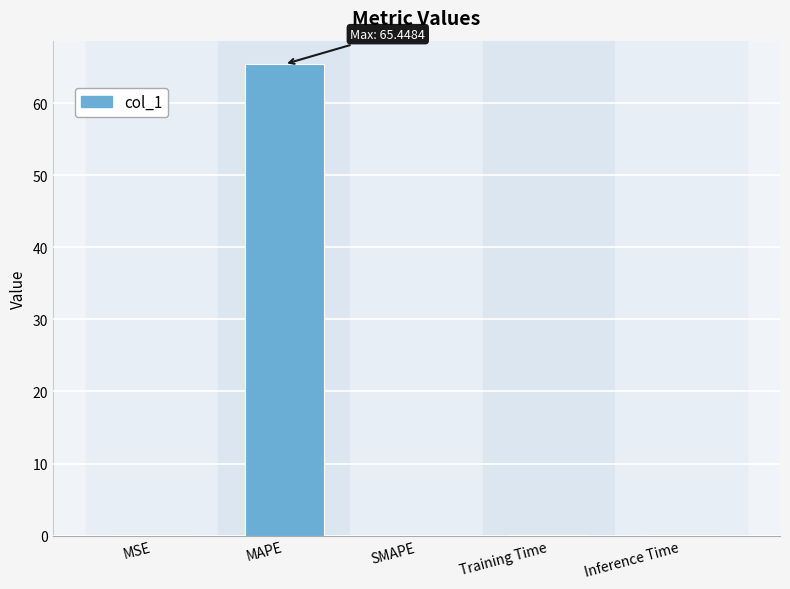

What is the sum of all values?

65.5